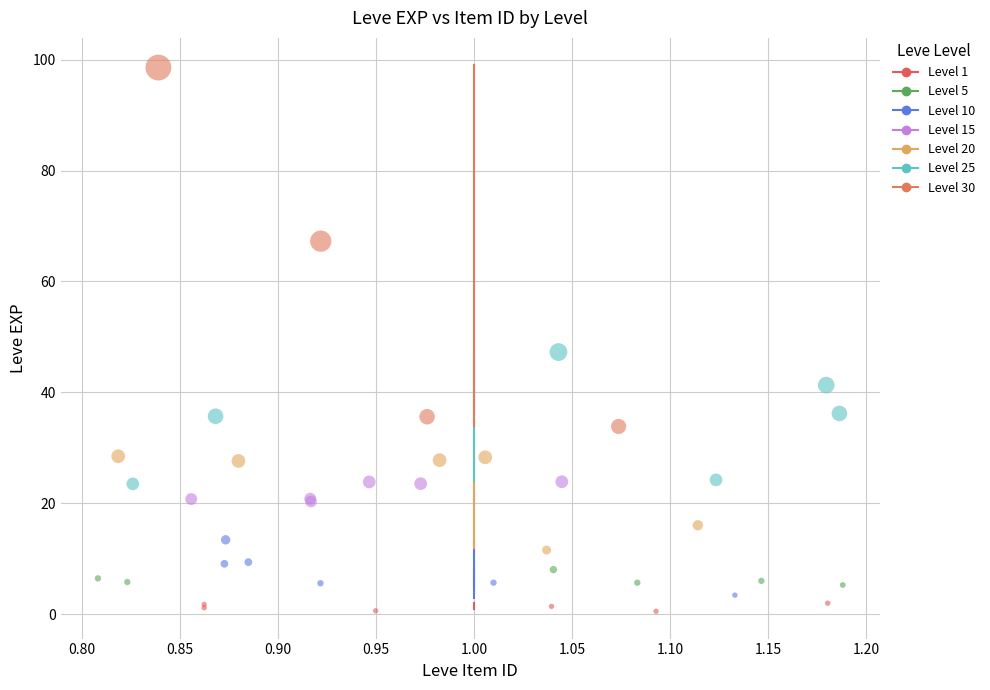

Which series has the widest spread of Y values?

Level 30